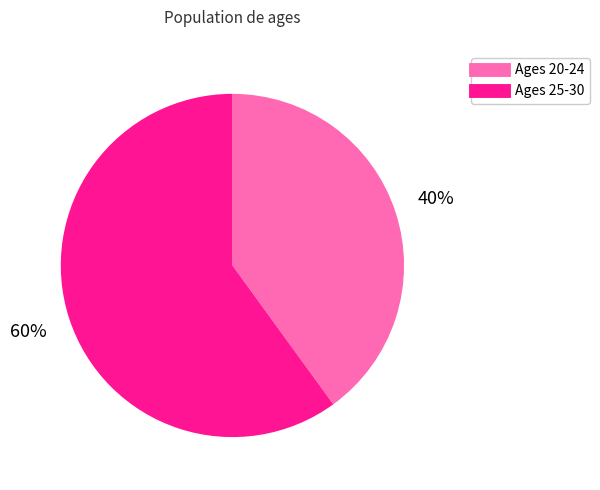

Is there any slice that represents more than half of the pie?

Yes